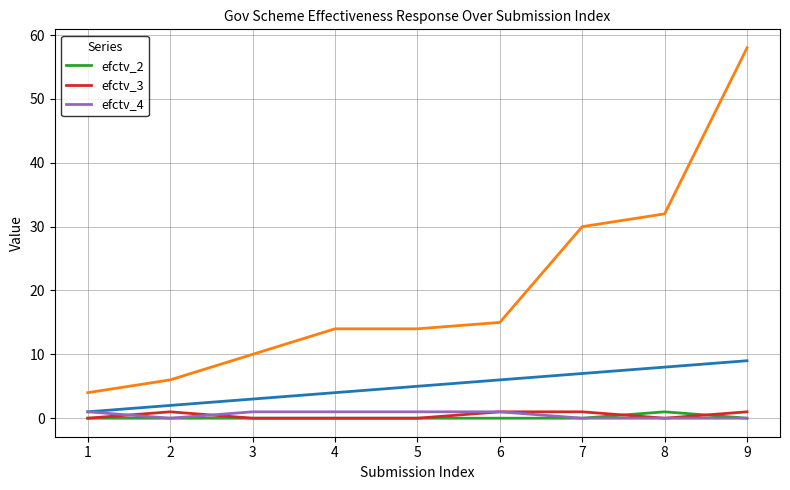

How many data points in efctv_3 are above 0?

4